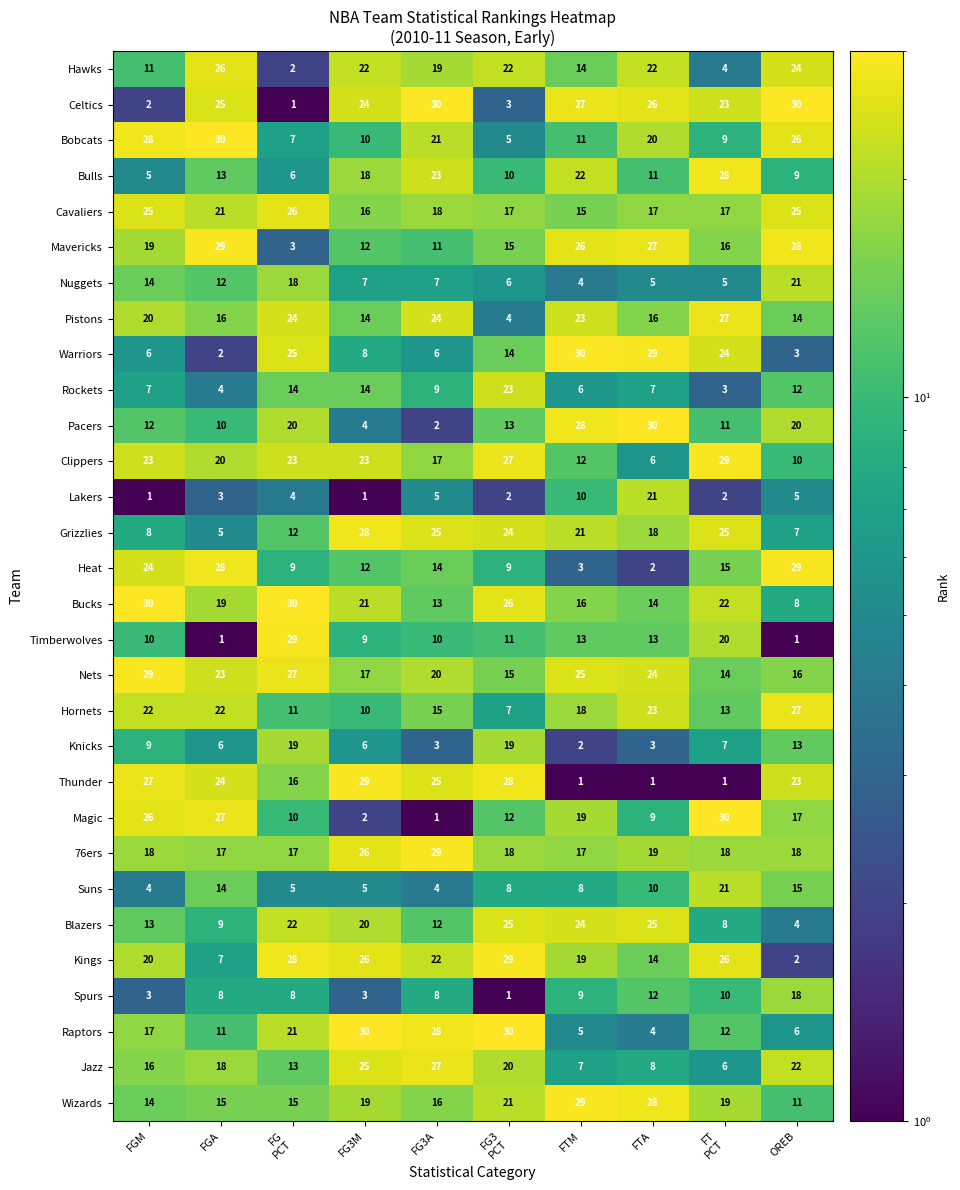

Where does the Hornets series first go above 18?

FGM